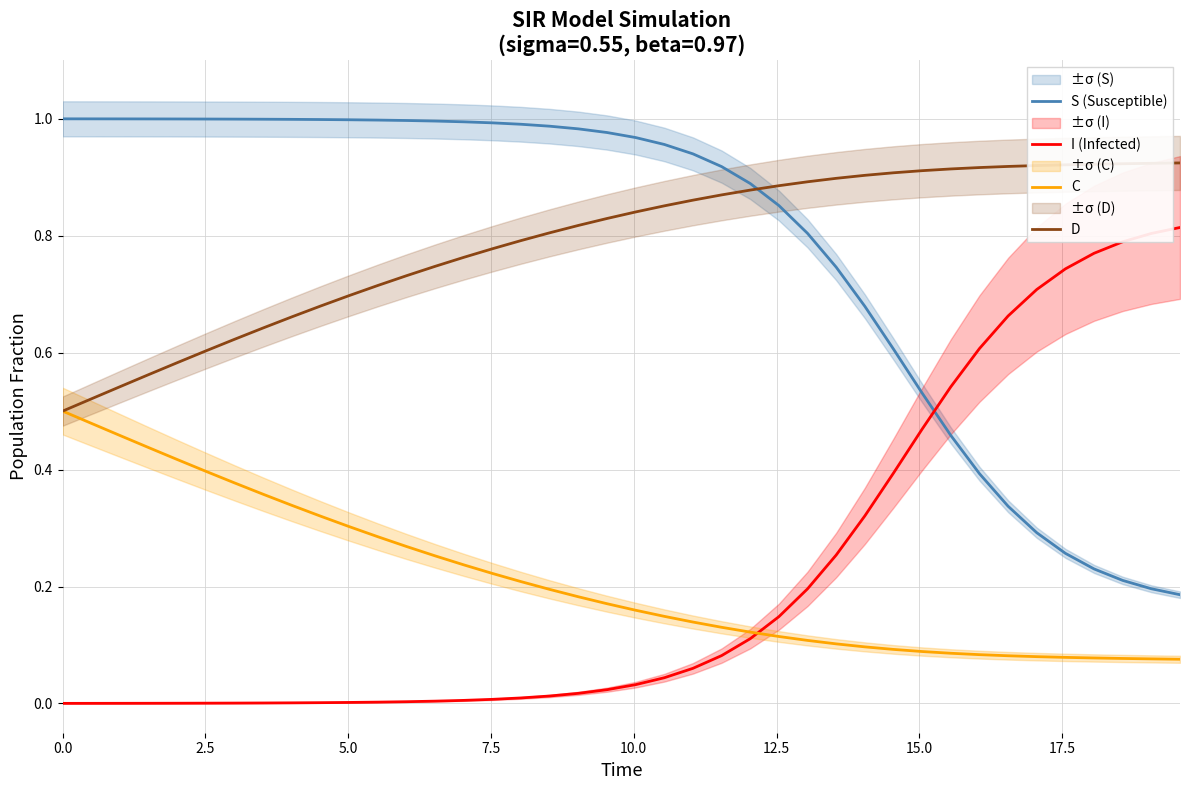

True or false: C has more than 0 interior local peaks.

False